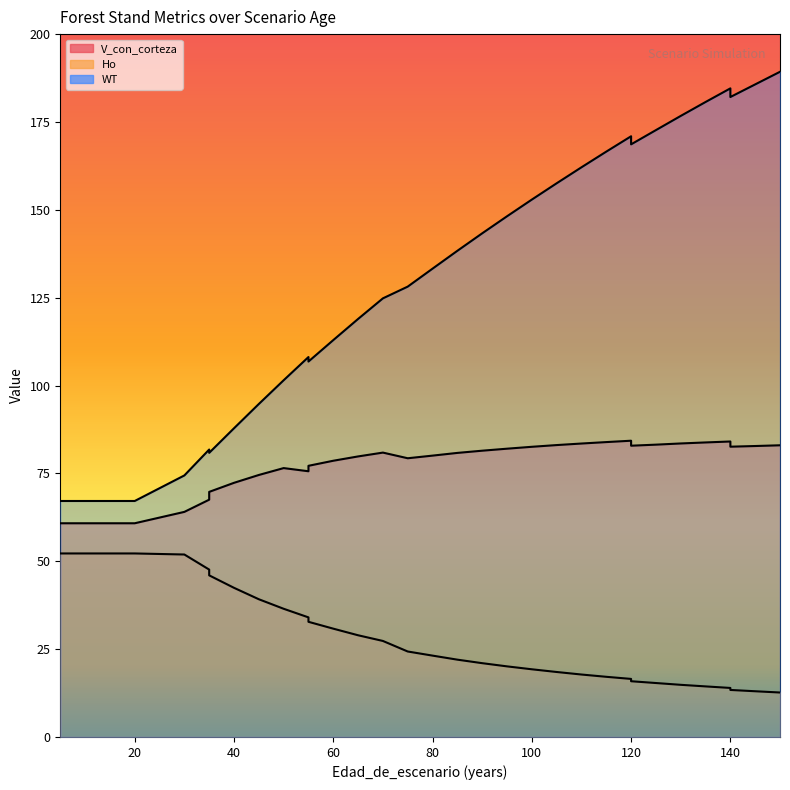

How many lines are shown in the chart?

3